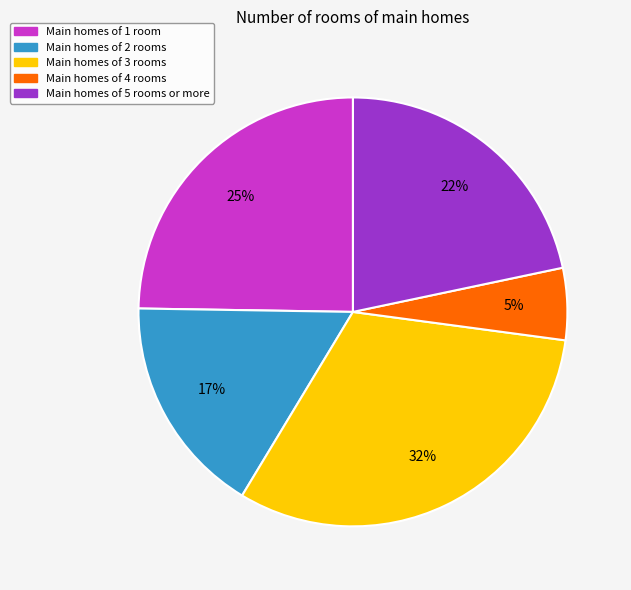

Is there a majority slice in this chart?

No